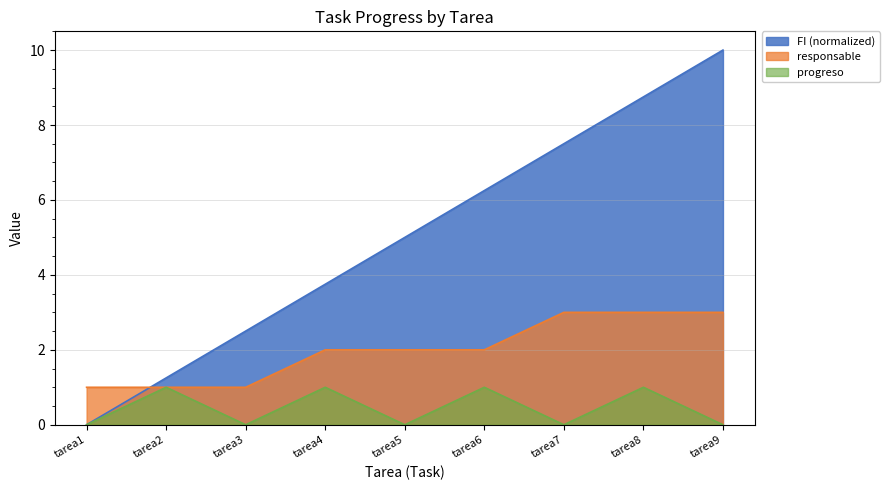

How many lines are shown in the chart?

3